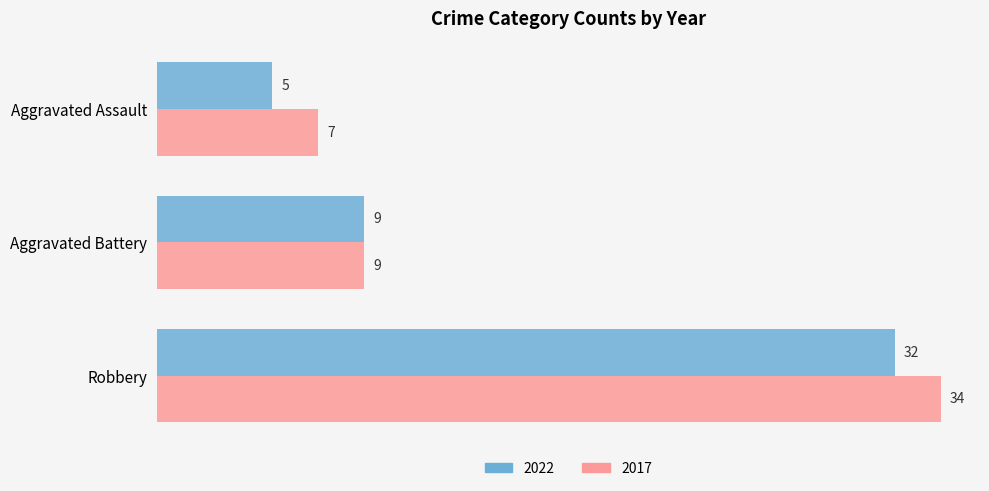

At which label does 2017 reach its peak?

Robbery